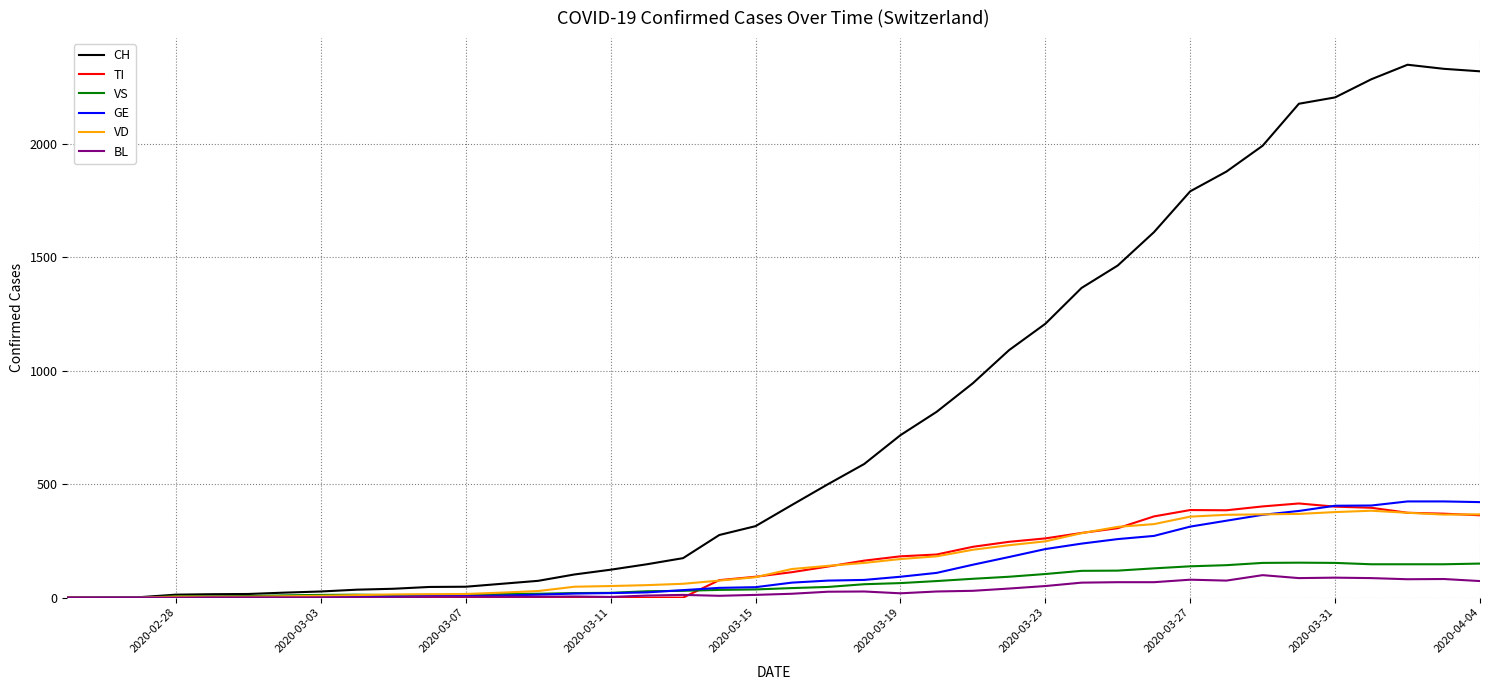

Which series has the largest range (max minus min)?

CH